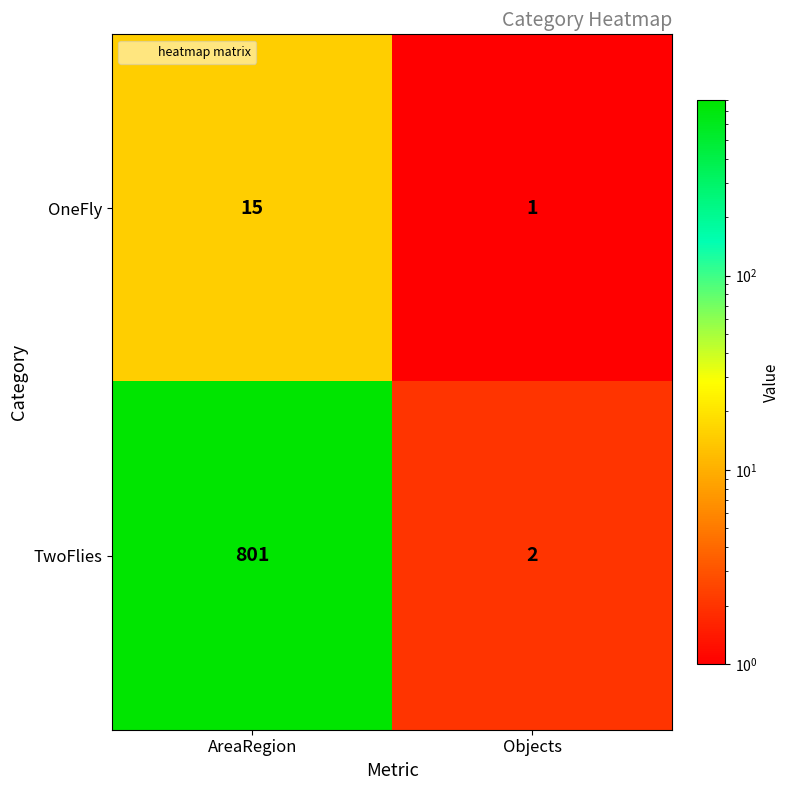

Between AreaRegion and Objects, which series saw the biggest shift?

TwoFlies